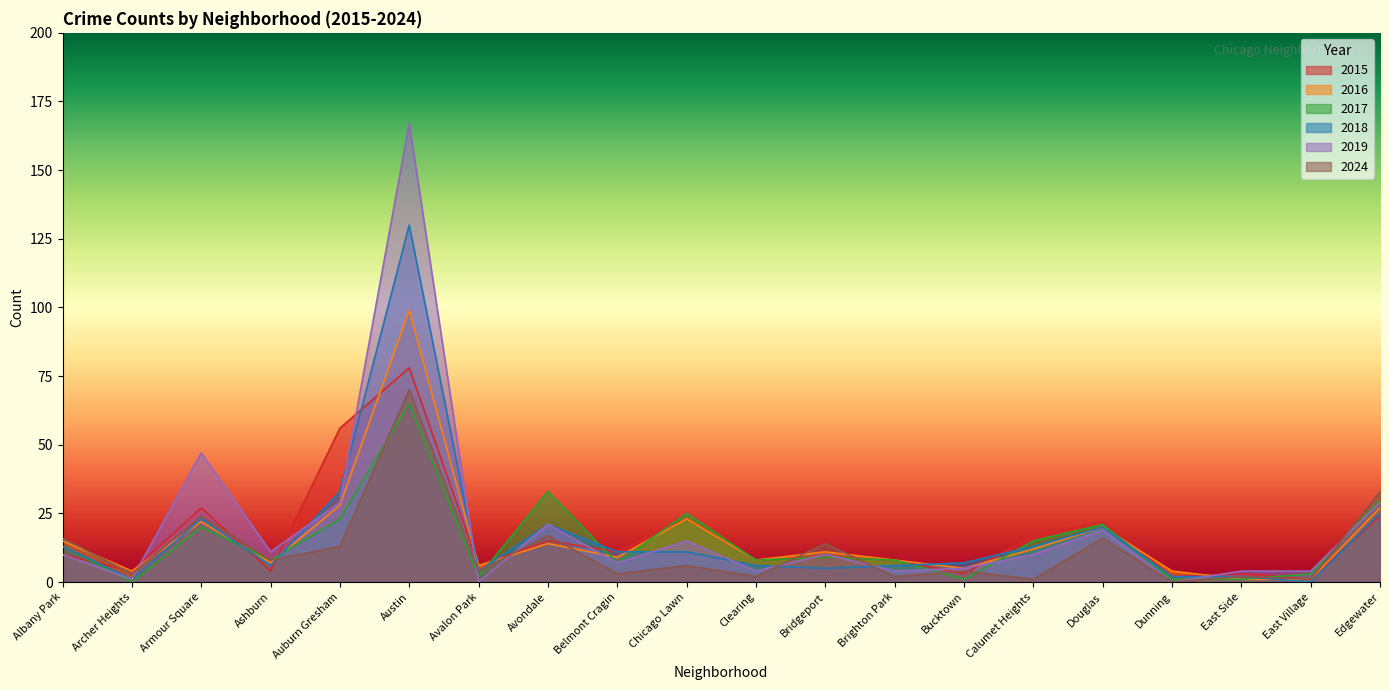

In 2015, how many points are lower than both neighbors (excluding endpoints)?

8